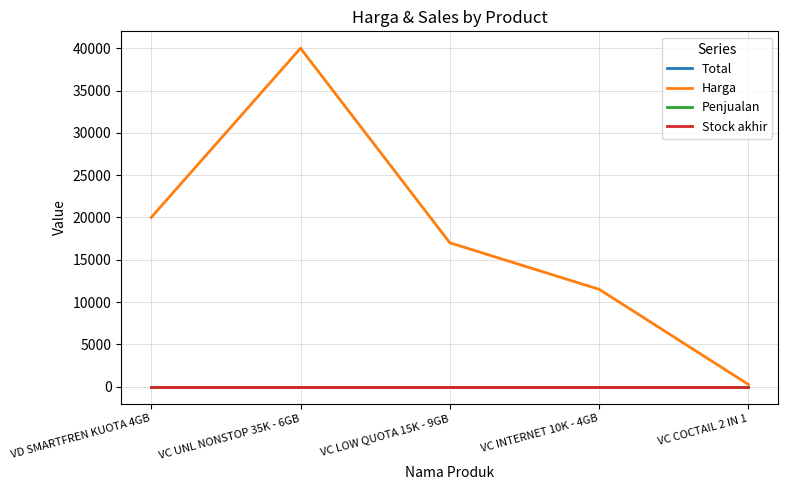

Does the chart have visible grid lines?

Yes